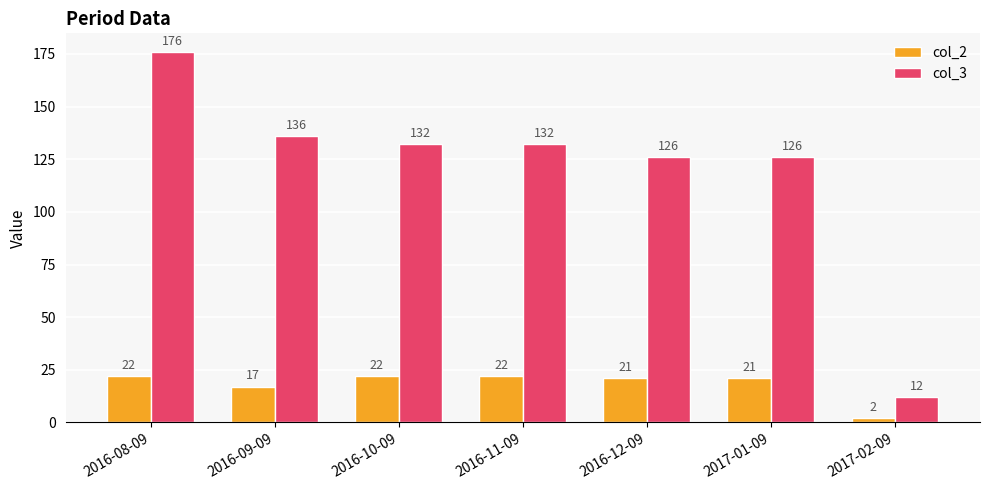

What is the highest value of the col_3 series?

176